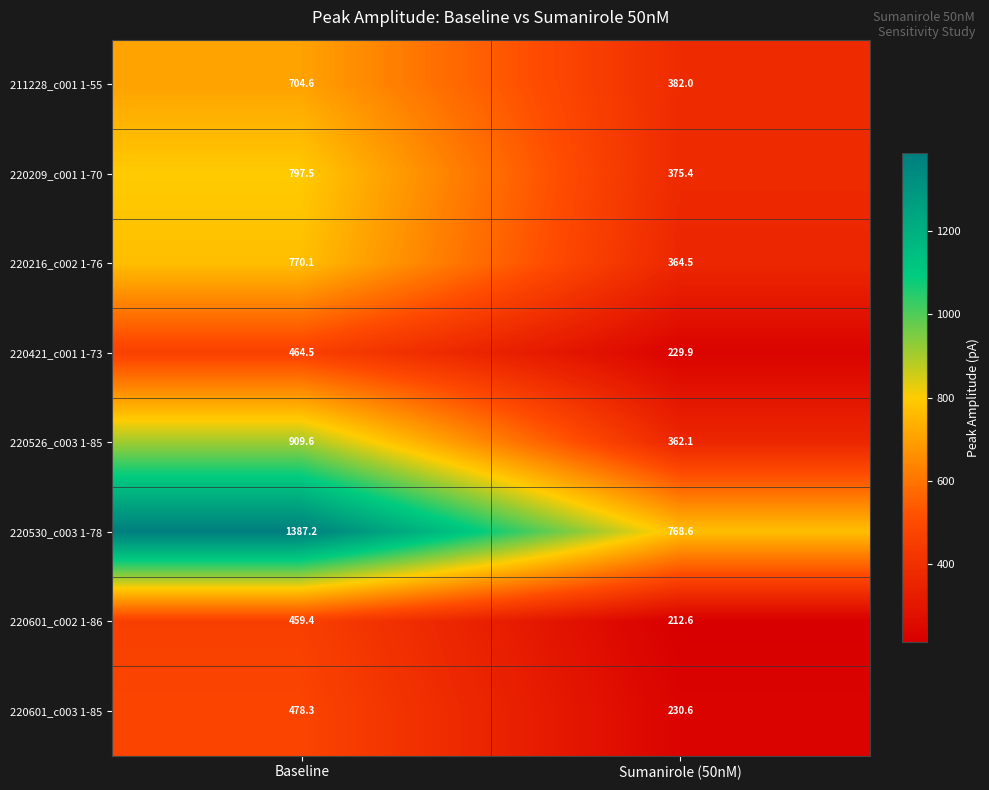

What is the difference between the maximum and minimum values in the 220601_c002 1-86 series?

246.8